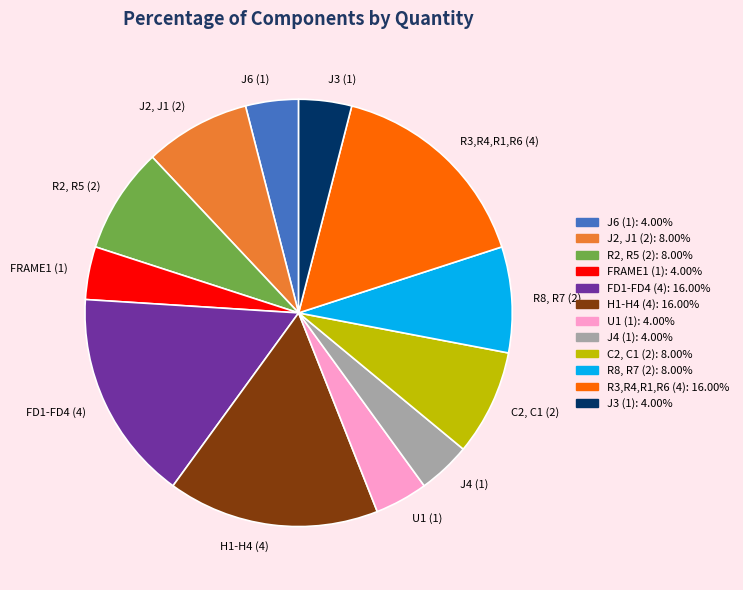

What is the ratio of the value at J4 (1) to the value at J6 (1)?

1.0